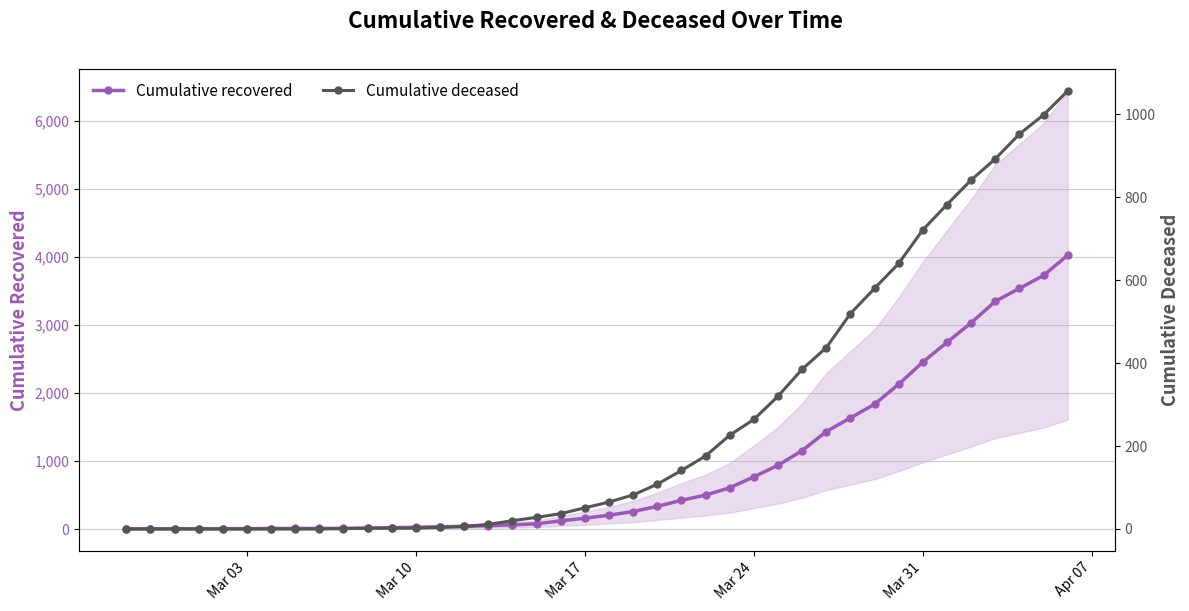

Which series has the largest range (max minus min)?

Cumulative recovered